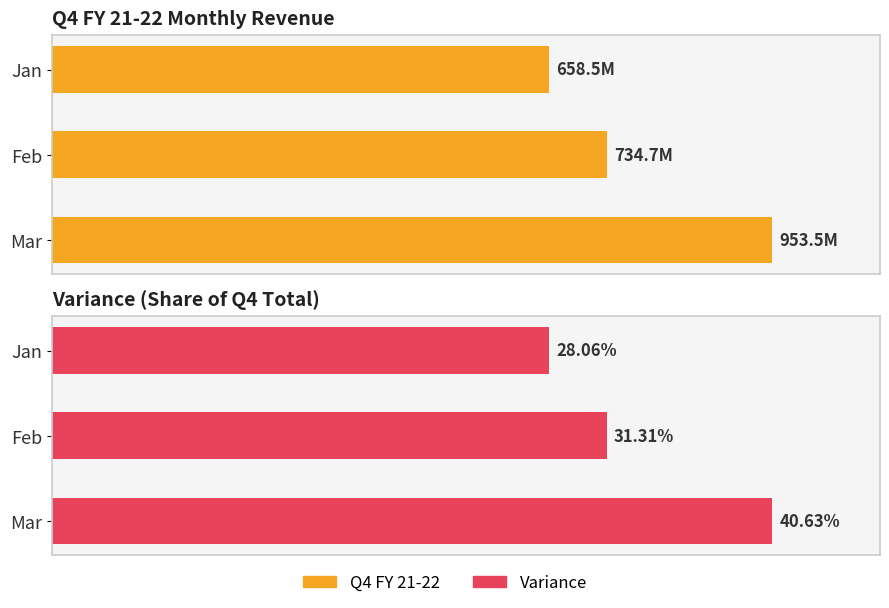

Which has a higher value, Mar or Feb?

Mar